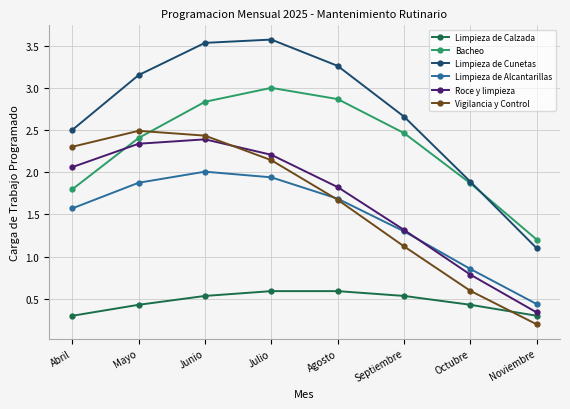

Is it true that Limpieza de Calzada equals 0.7 at Octubre?

False